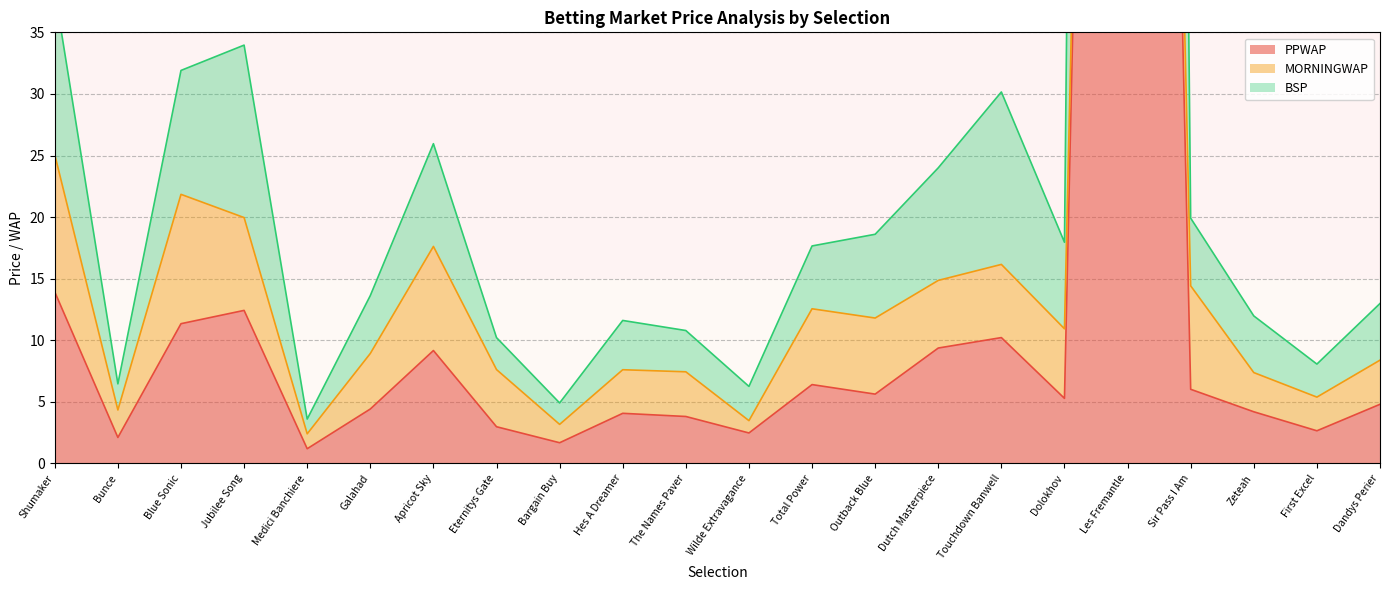

What is the spread (max minus min) of values at Wilde Extravagance?

3.8